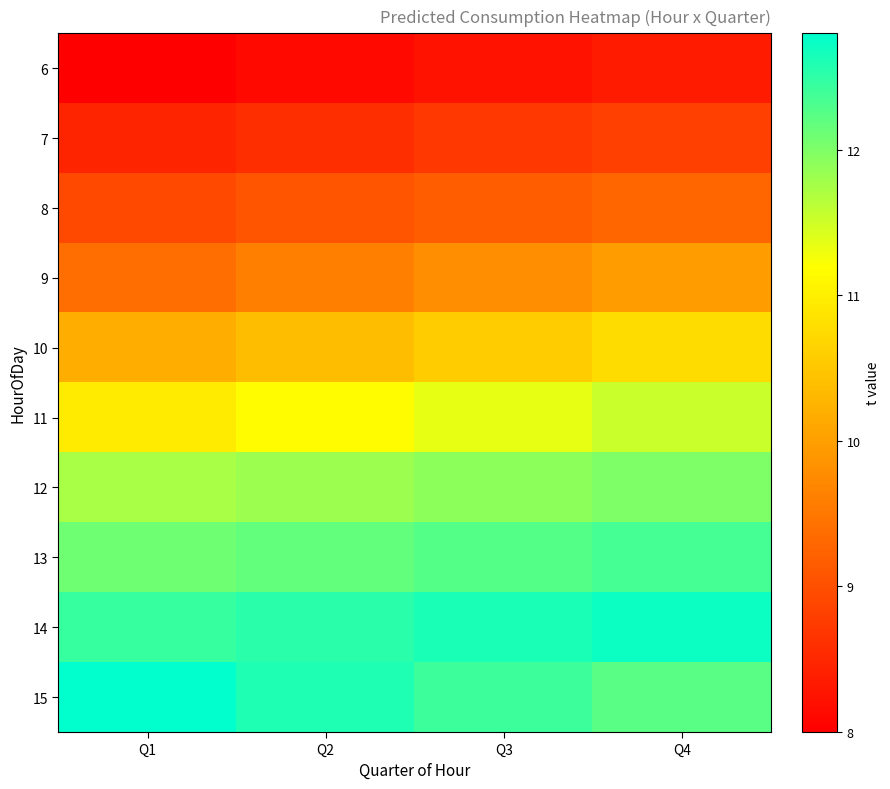

At which category does the chart reach its minimum across all series?

Q1